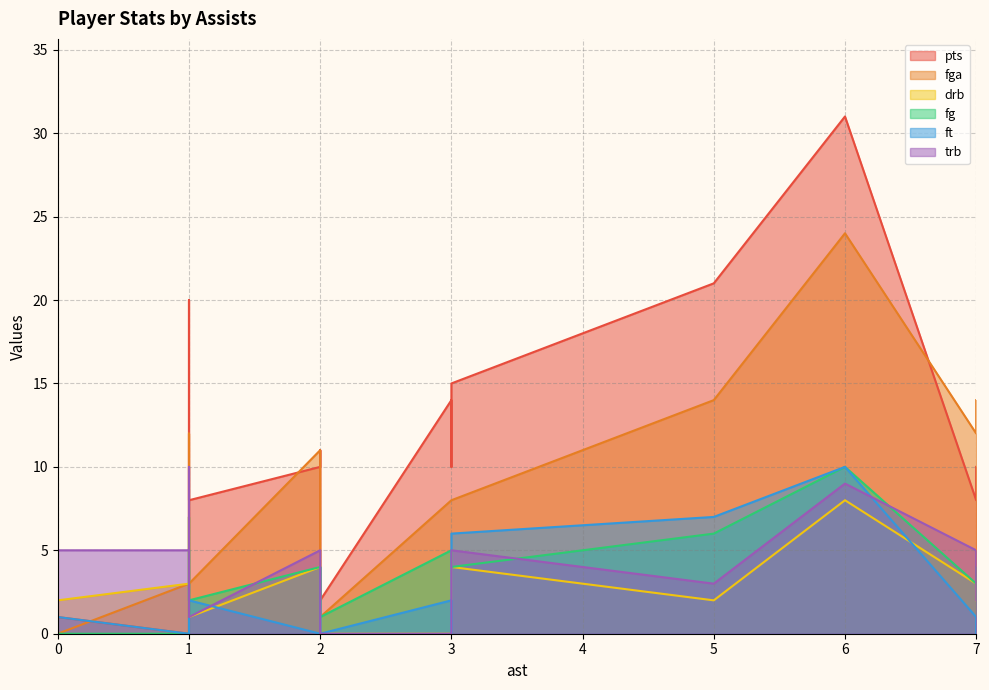

The fg series shows 1 at 0. True or false?

False